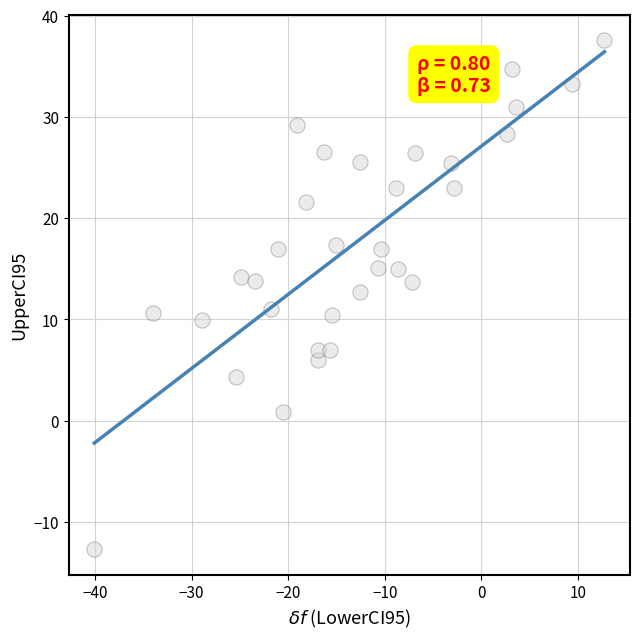

What is the range of X values (max minus min)?

52.8